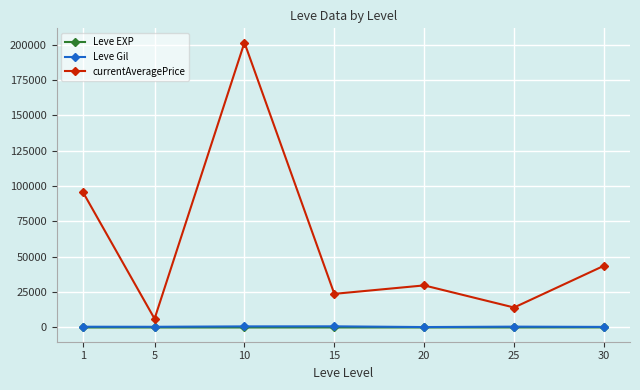

At which category is the sum across all series the highest?

10